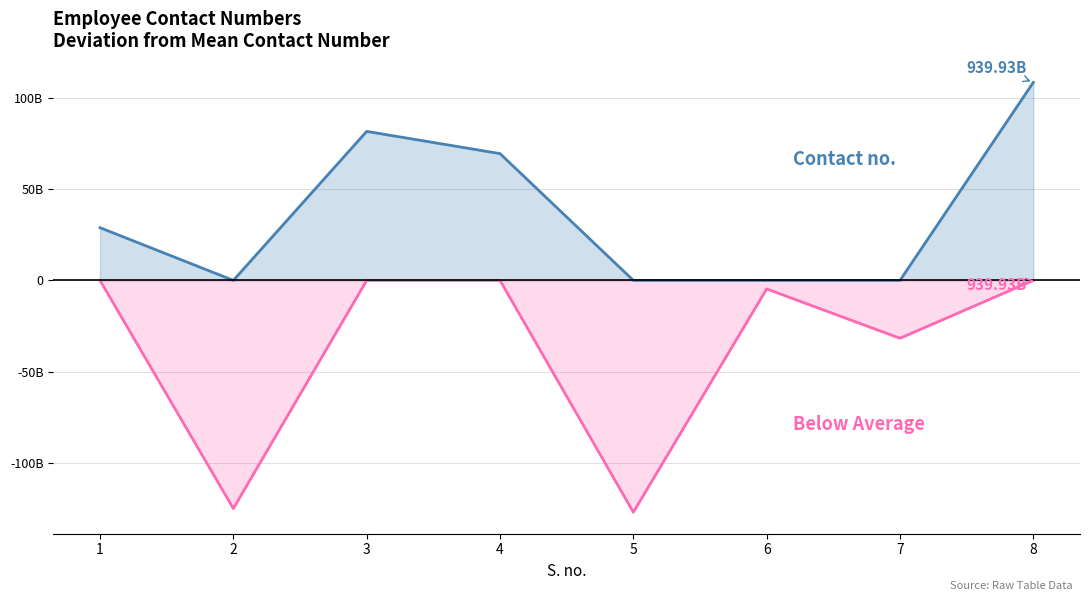

Does the chart display data point markers on the line(s)?

No